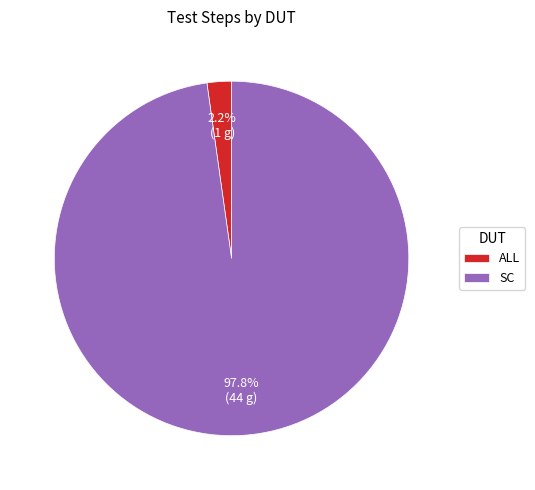

Rank the categories by value from highest to lowest.

SC, ALL